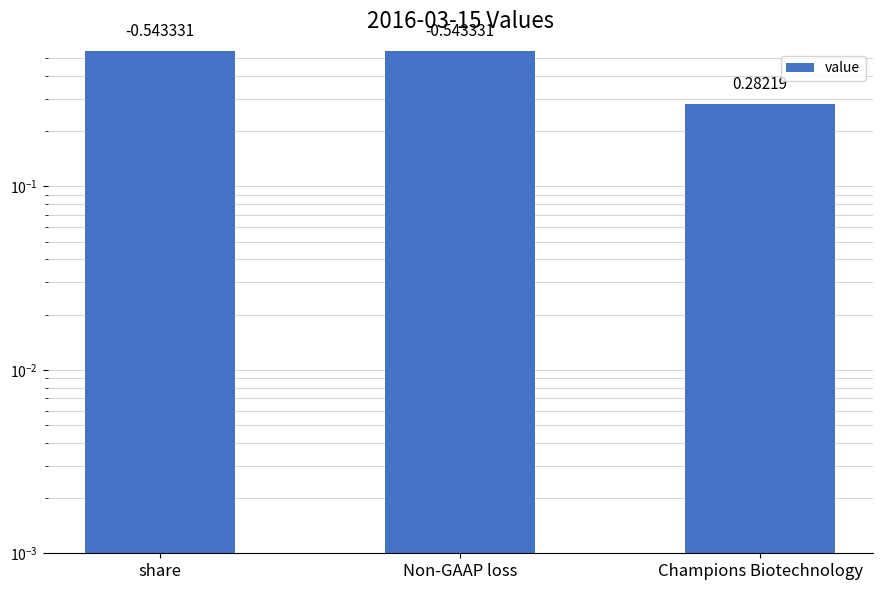

How many bars are there in total?

3